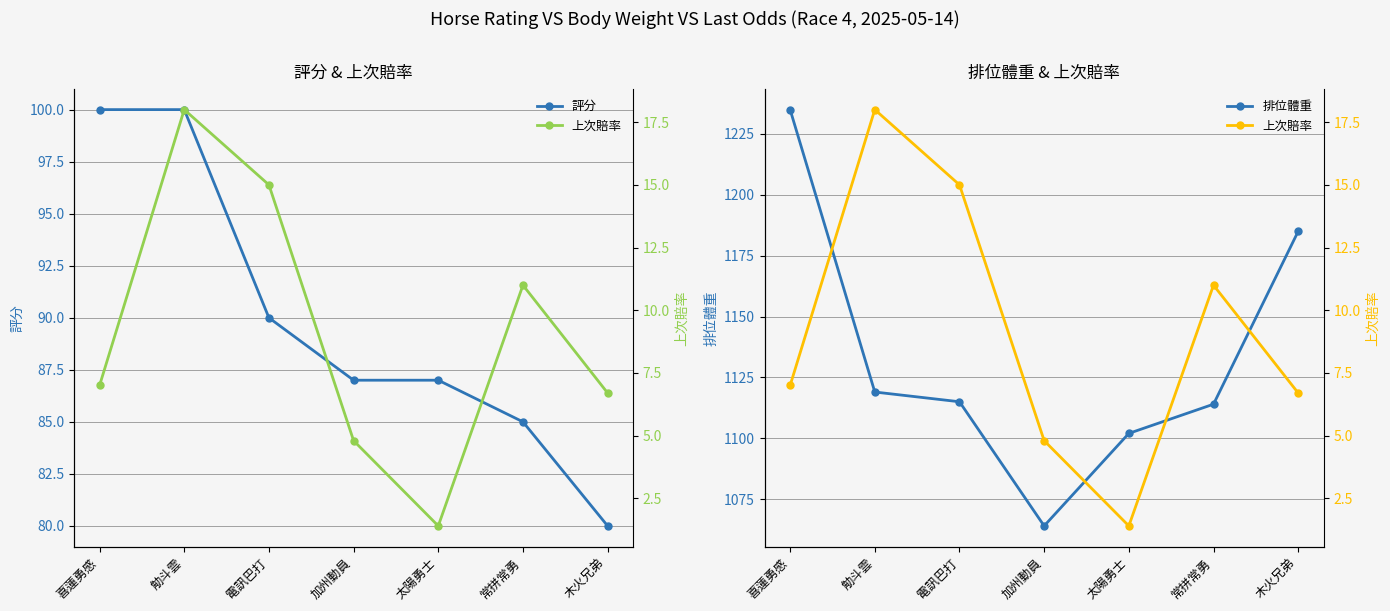

At 加州動員, list the series in order from smallest to largest.

上次賠率, 評分, 排位體重